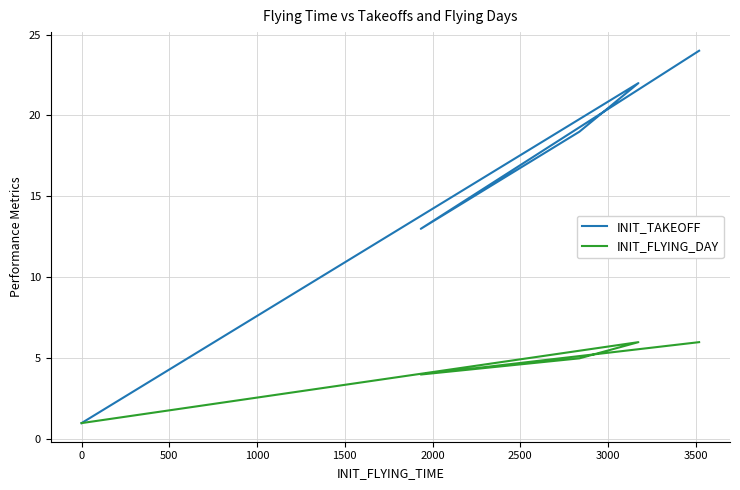

What are all the series names shown in the legend?

INIT_TAKEOFF, INIT_FLYING_DAY